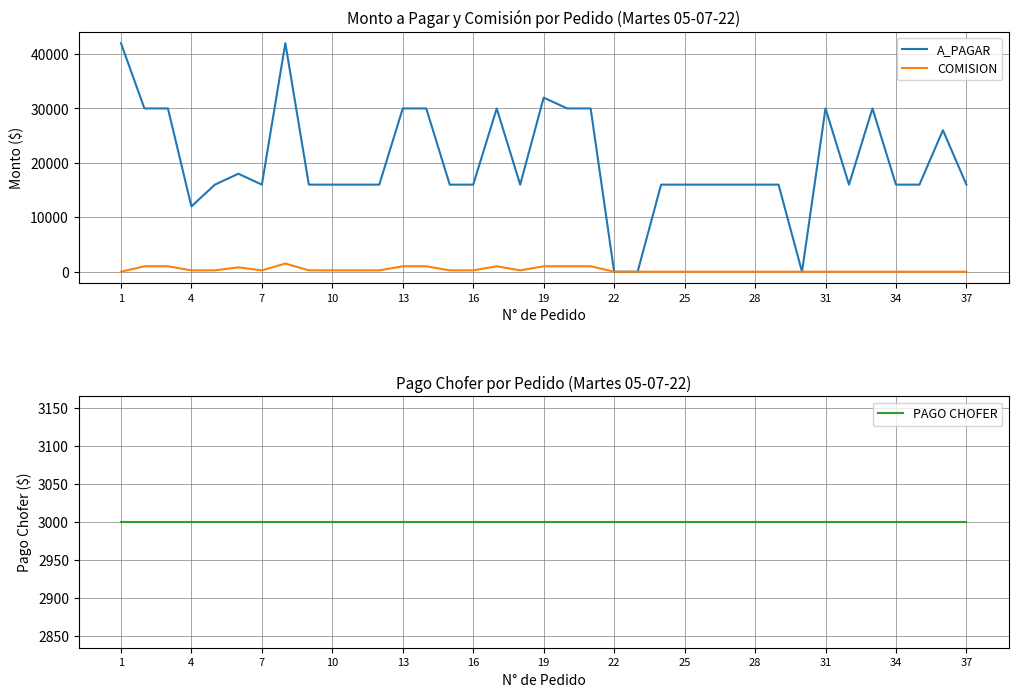

What are all the series names shown in the legend?

A_PAGAR, COMISION, PAGO CHOFER